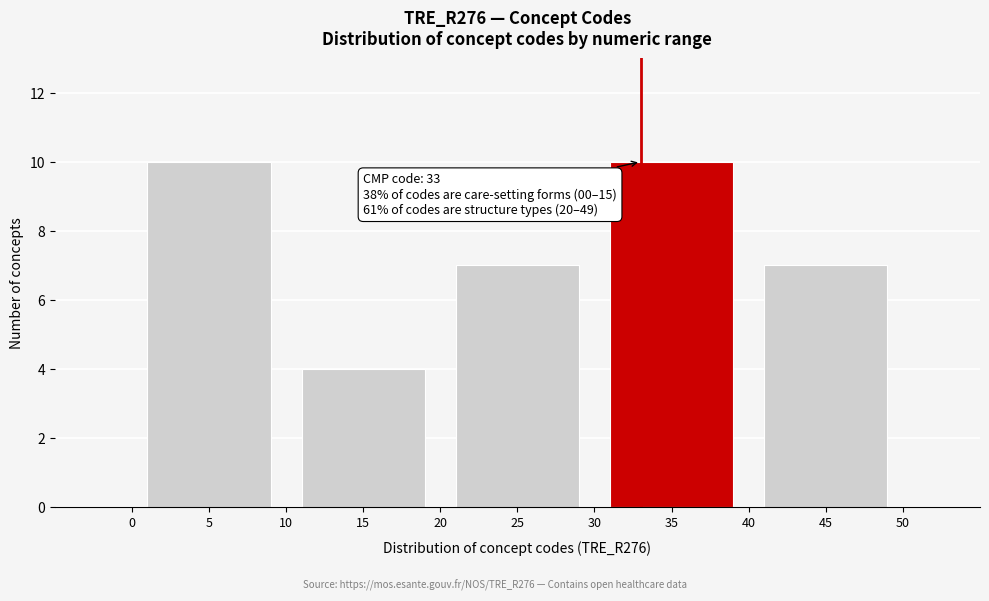

Reading left to right, transcribe all the data shown in this chart.

5=10	15=4	25=7	35=10	45=7